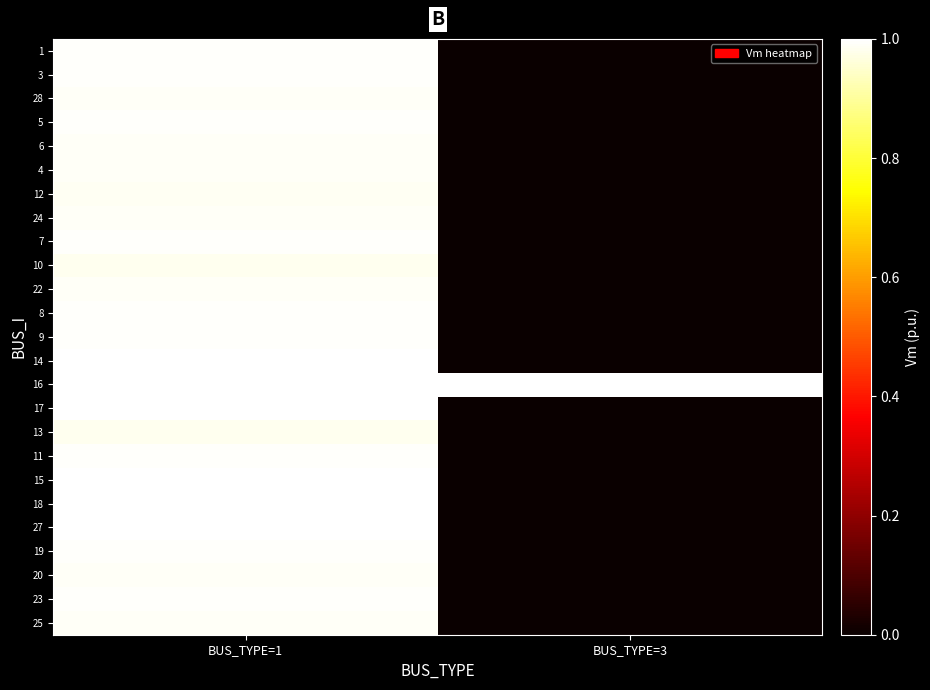

What is the total value across all series at BUS_TYPE=3?

1.0